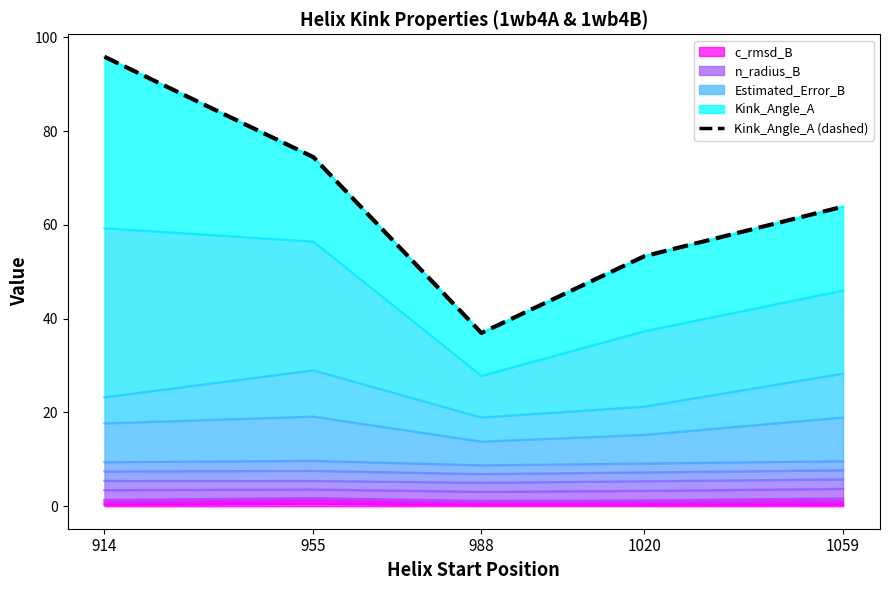

What is the sum of all values?

324.4